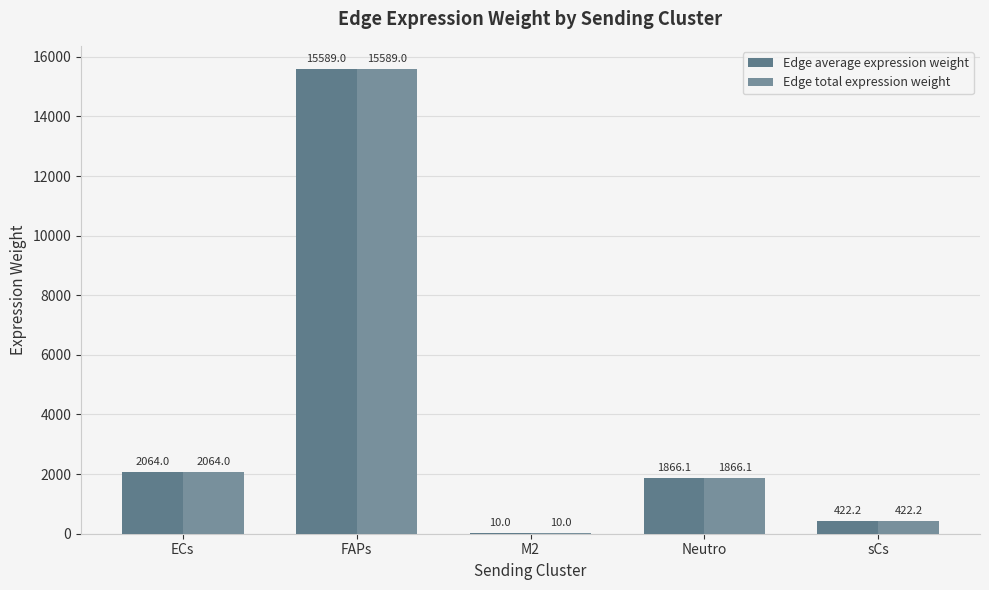

True or false: Edge average expression weight has a value of 17.0 at M2.

False